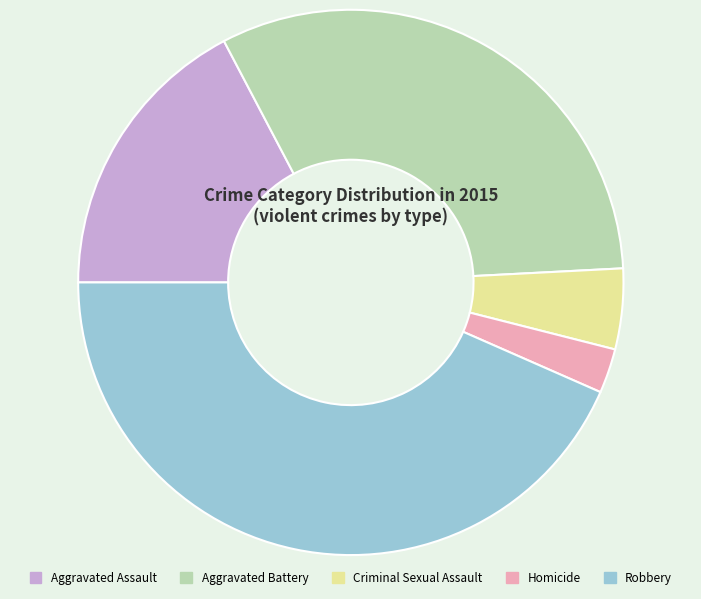

Combined, do Aggravated Battery and Criminal Sexual Assault account for over 50%?

No